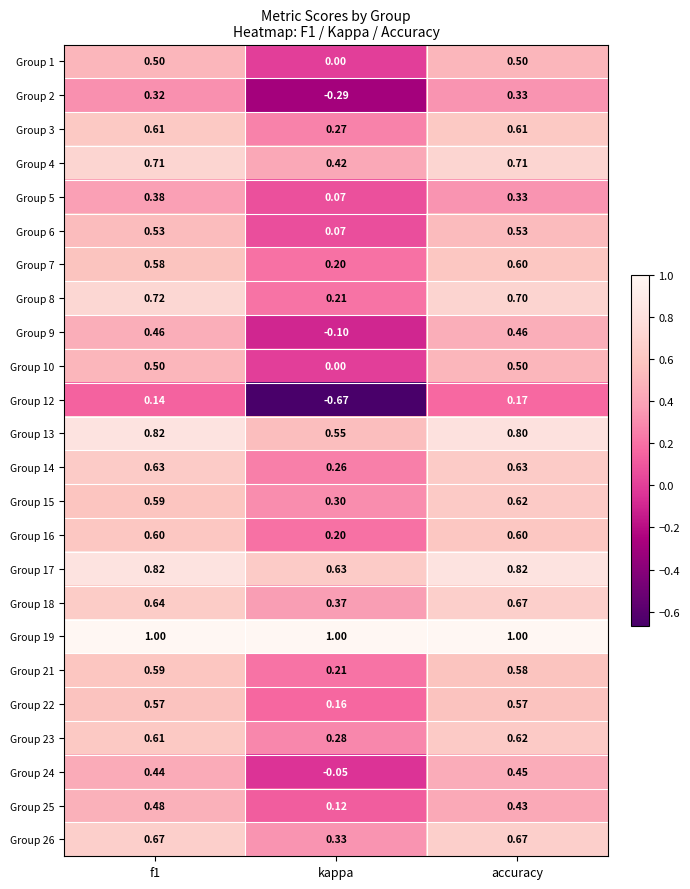

How many data points in Group 9 are less than 0?

1